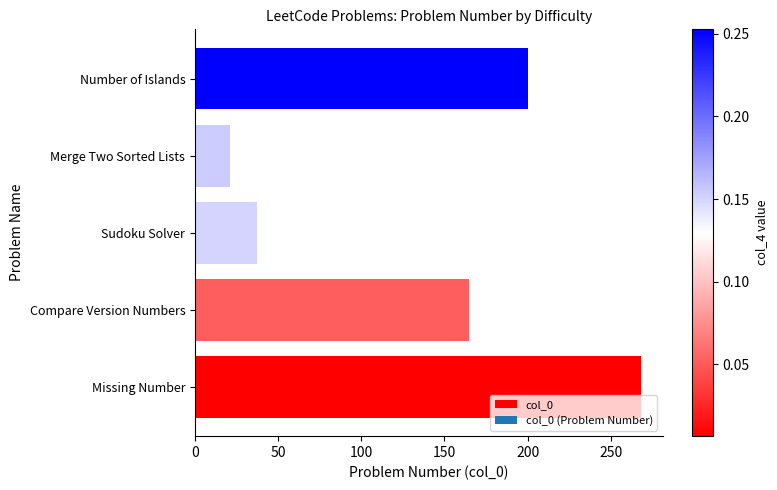

At which label is the value closest to 144?

Compare Version Numbers